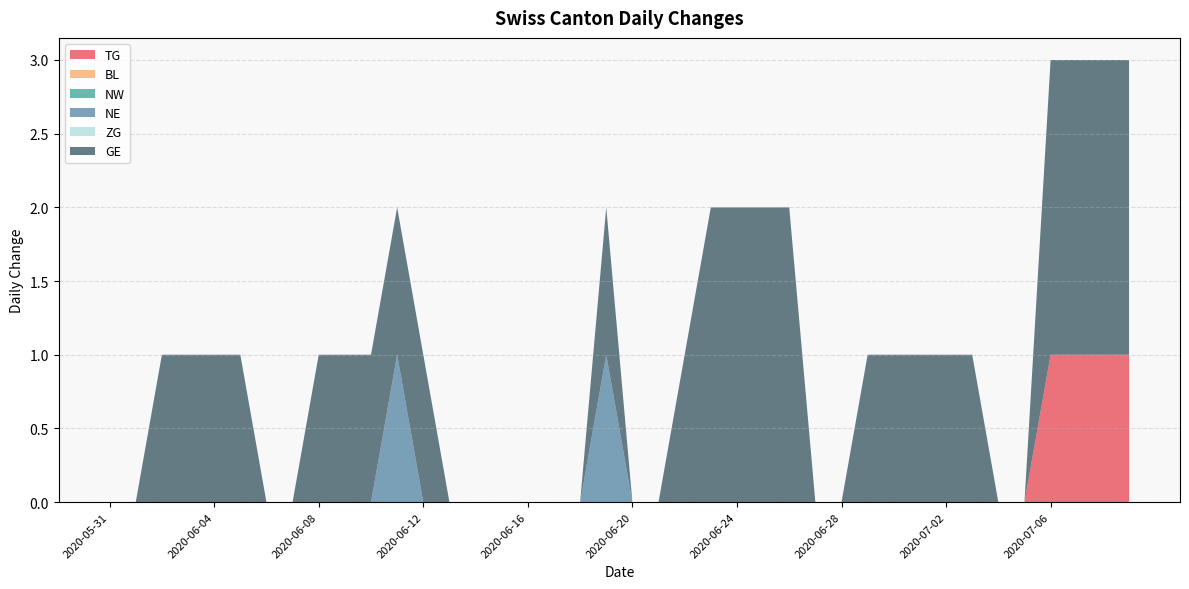

Reading right to left, extract all data points from this chart.

TG: 1	1	1	1	0	0	0	0	0	0	0	0	0	0	0	0	0	0	0	0	0	0	0	0	0	0	0	0	0	0	0	0	0	0	0	0	0	0	0	0
BL: 0	0	0	0	0	0	0	0	0	0	0	0	0	0	0	0	0	0	0	0	0	0	0	0	0	0	0	0	0	0	0	0	0	0	0	0	0	0	0	0
NW: 0	0	0	0	0	0	0	0	0	0	0	0	0	0	0	0	0	0	0	0	0	0	0	0	0	0	0	0	0	0	0	0	0	0	0	0	0	0	0	0
NE: 0	0	0	0	0	0	0	0	0	0	0	0	0	0	0	0	0	0	0	0	1	0	0	0	0	0	0	0	1	0	0	0	0	0	0	0	0	0	0	0
ZG: 0	0	0	0	0	0	0	0	0	0	0	0	0	0	0	0	0	0	0	0	0	0	0	0	0	0	0	0	0	0	0	0	0	0	0	0	0	0	0	0
GE: 2	2	2	2	0	0	1	1	1	1	1	0	0	2	2	2	2	1	0	0	1	0	0	0	0	0	0	1	1	1	1	1	0	0	1	1	1	1	0	0